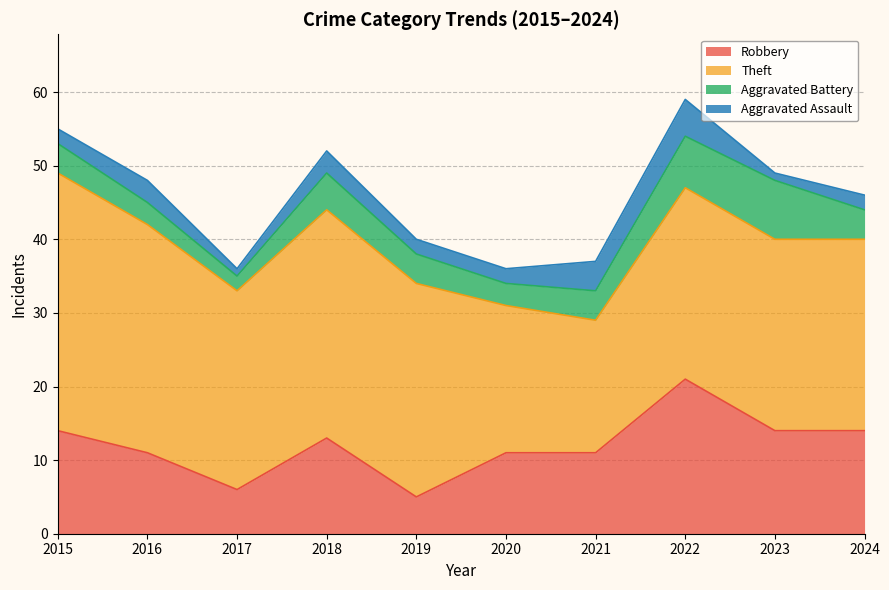

What is the greatest value displayed?

35